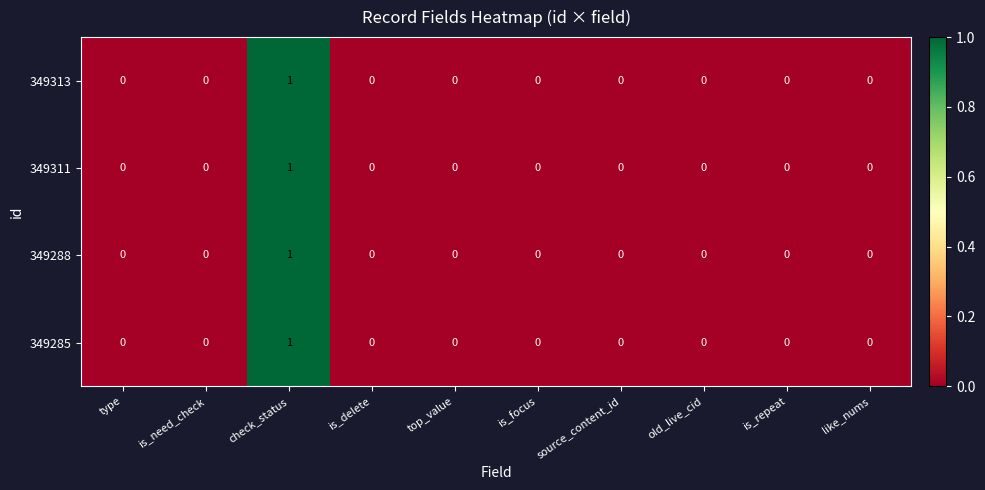

How many categories are shown in the chart?

10